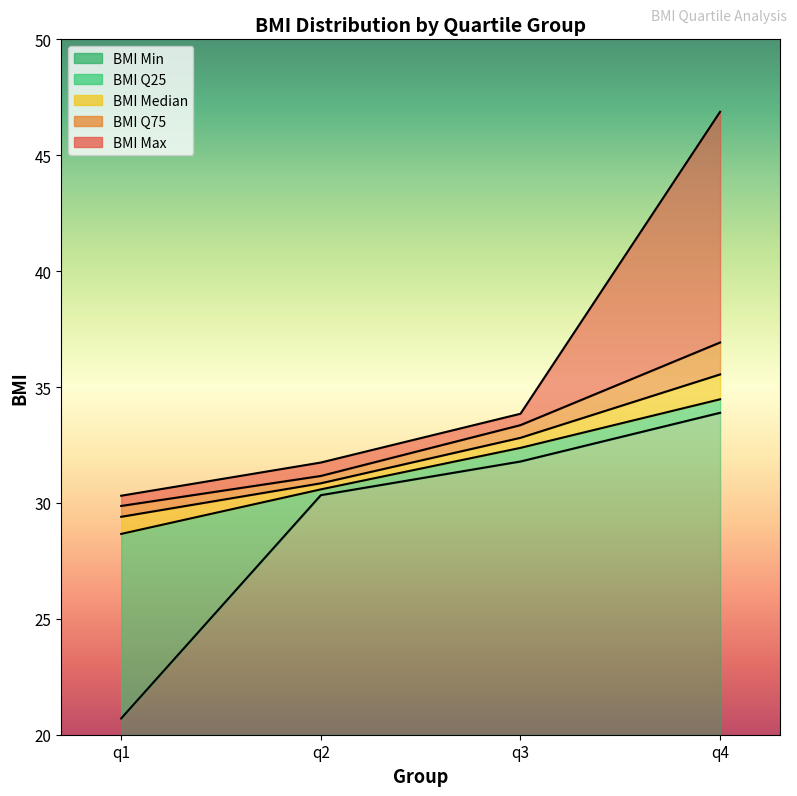

True or false: bmi_min and bmi_max cross at least once.

False